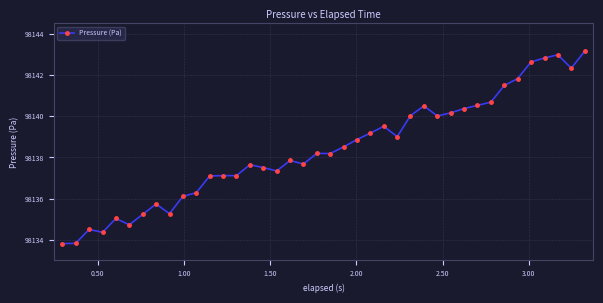

True or false: the data has more than 0 interior local peaks.

True